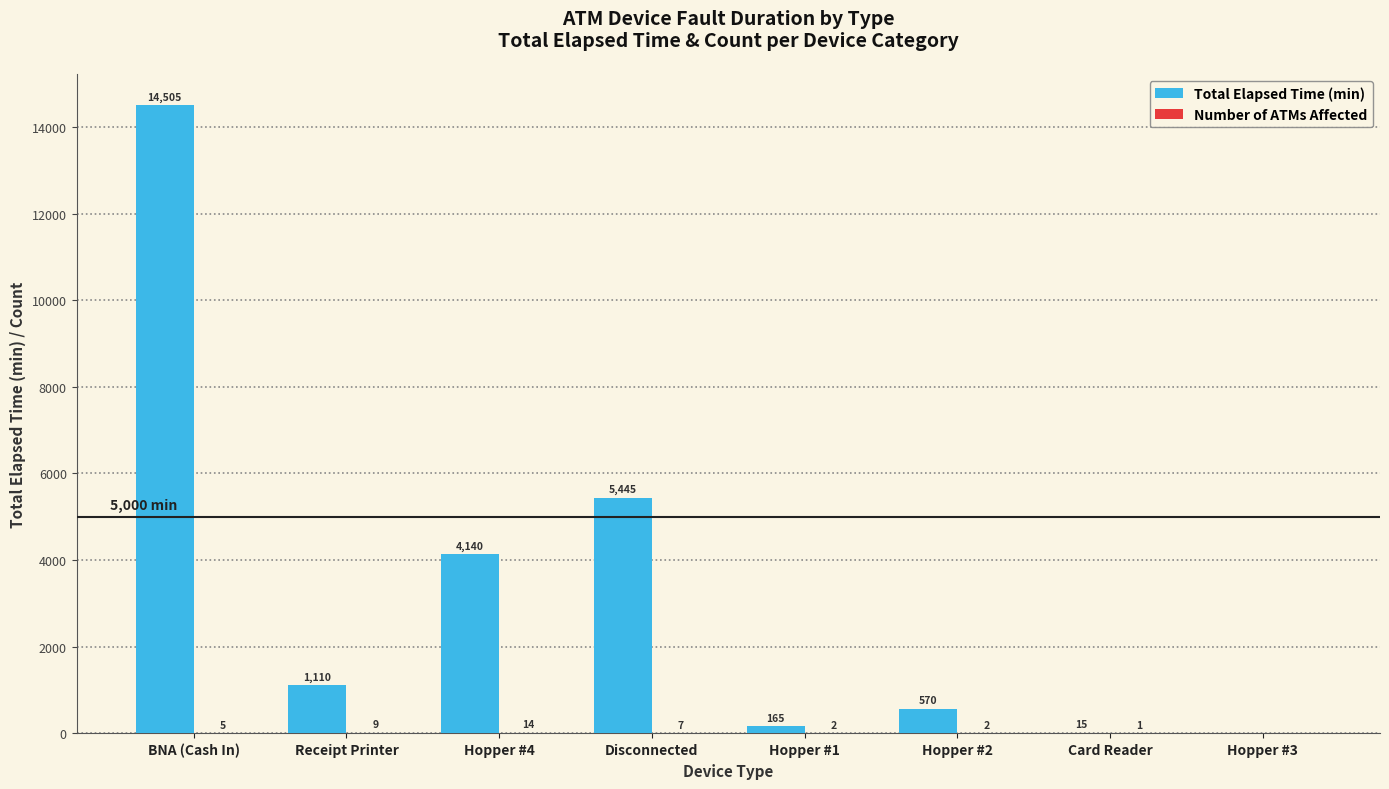

What is the greatest value displayed?

14505